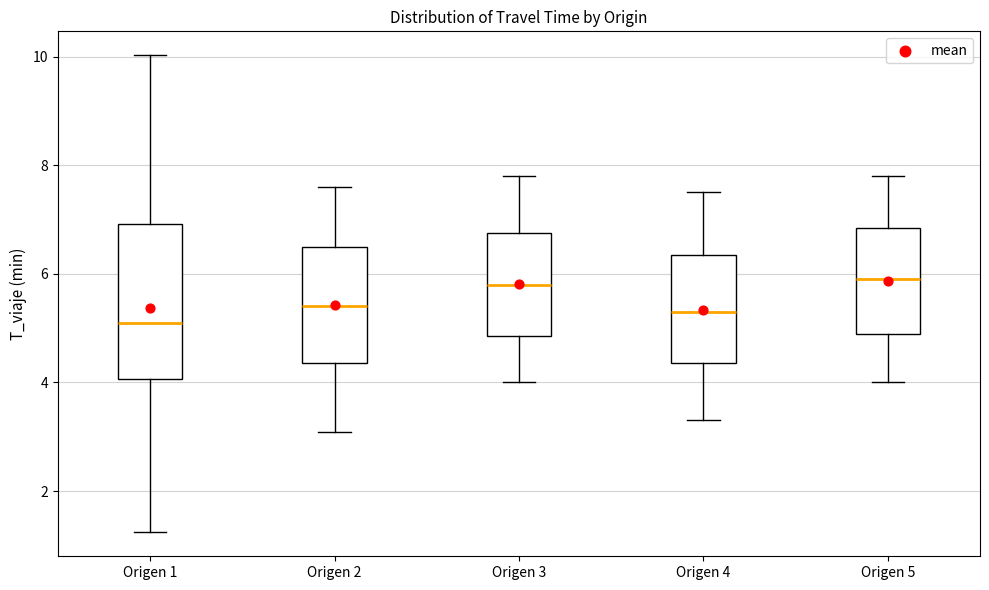

Reading left to right, transcribe this box plot: for each box, give where its median line is, the range the box spans, and where its two whiskers end, as read against the y-axis. The values are not printed on the chart, so give them approximately, as read against the axis.

Origen 1: median 5.0, box 4.0 to 7.0, whiskers 1.2 to 10.0
Origen 2: median 5.4, box 4.4 to 6.6, whiskers 3.0 to 7.6
Origen 3: median 5.8, box 4.8 to 6.8, whiskers 4.0 to 7.8
Origen 4: median 5.4, box 4.4 to 6.4, whiskers 3.4 to 7.6
Origen 5: median 6.0, box 5.0 to 6.8, whiskers 4.0 to 7.8